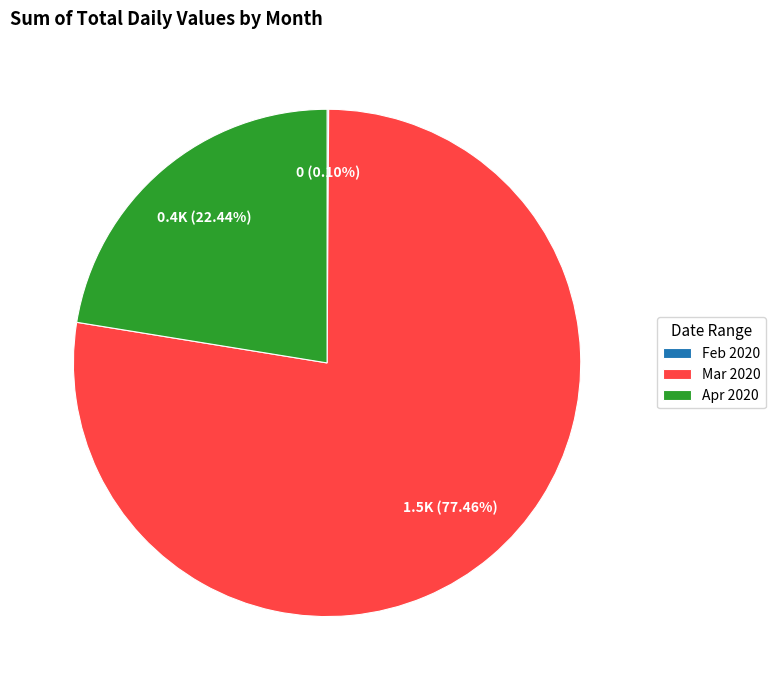

Do Apr 2020 and Mar 2020 together represent more than half of the pie?

Yes